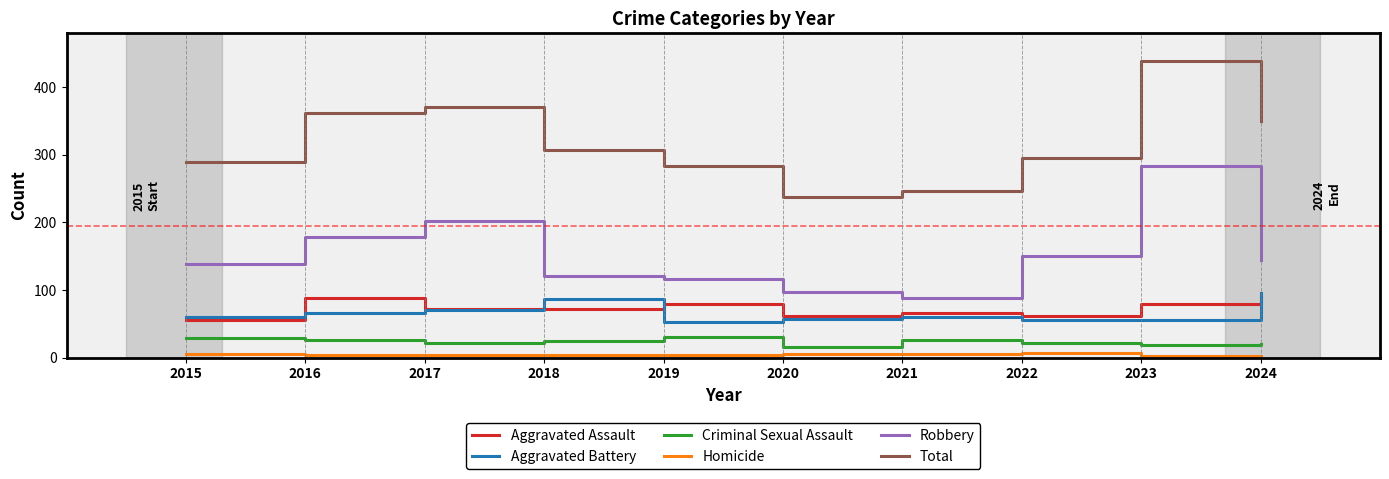

Which series has the widest spread of values?

Total